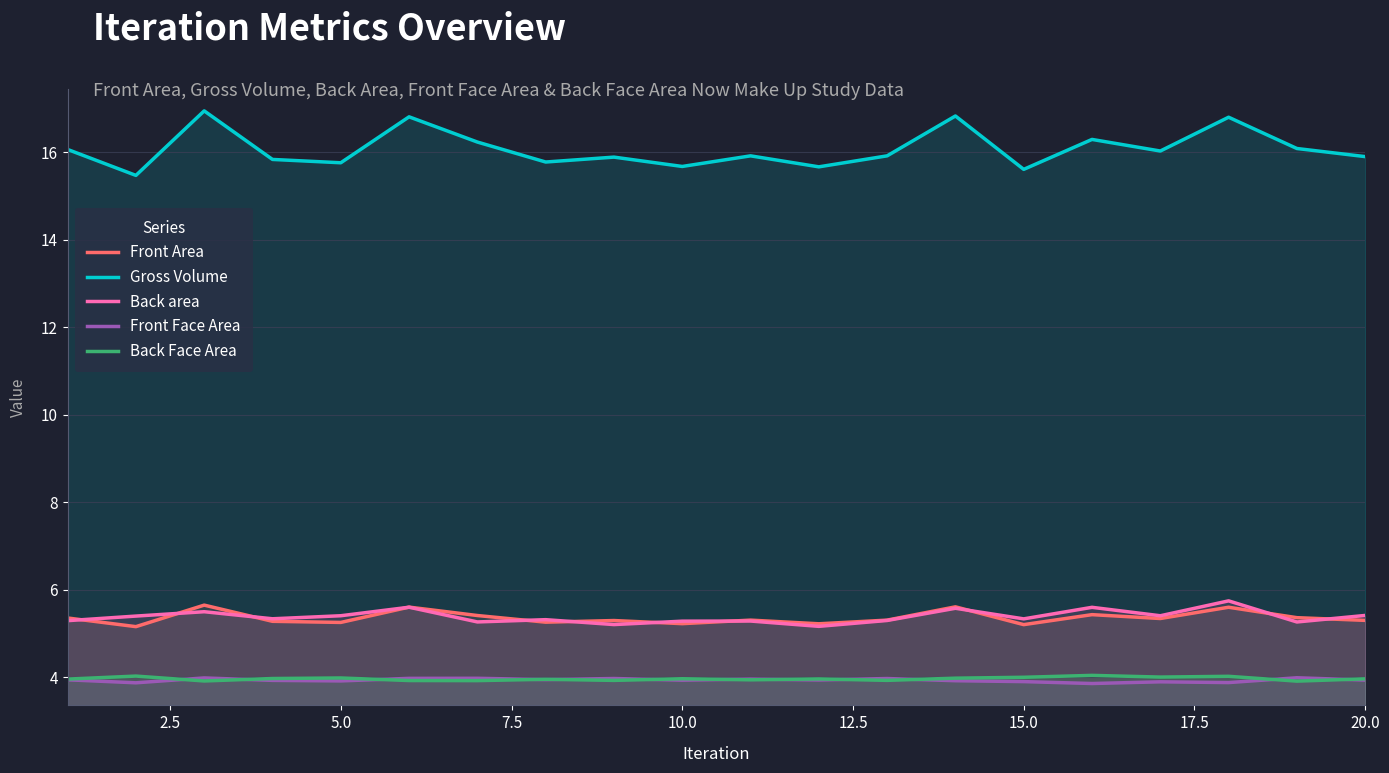

The Back area series shows 5.3 at 10.0. True or false?

True